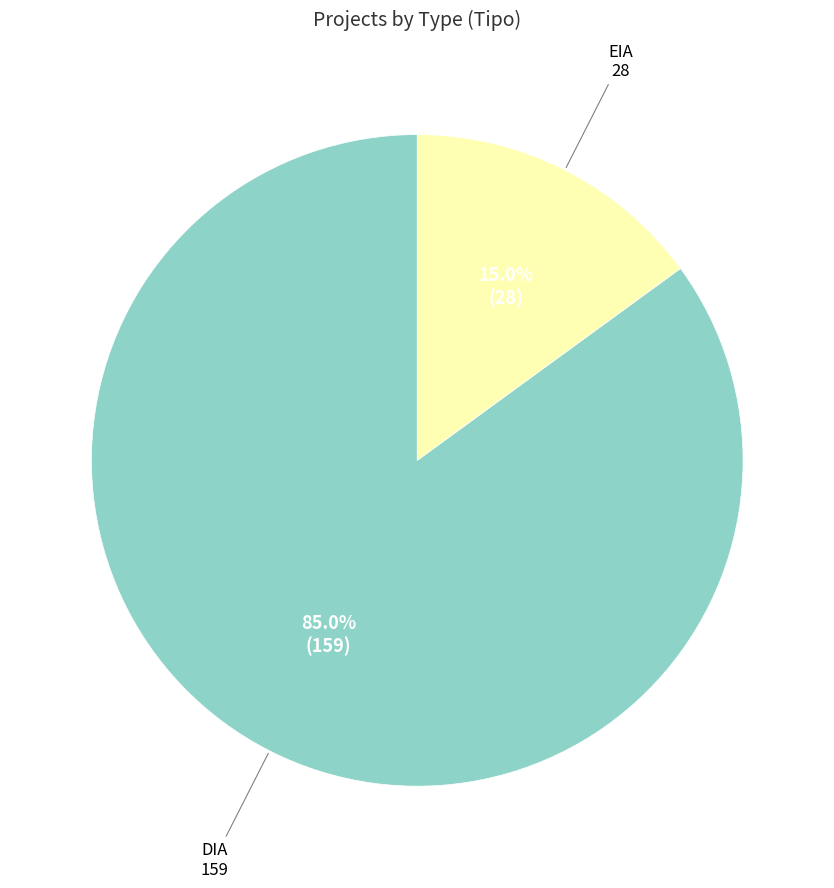

What is the total percentage of EIA and DIA?

100.0%